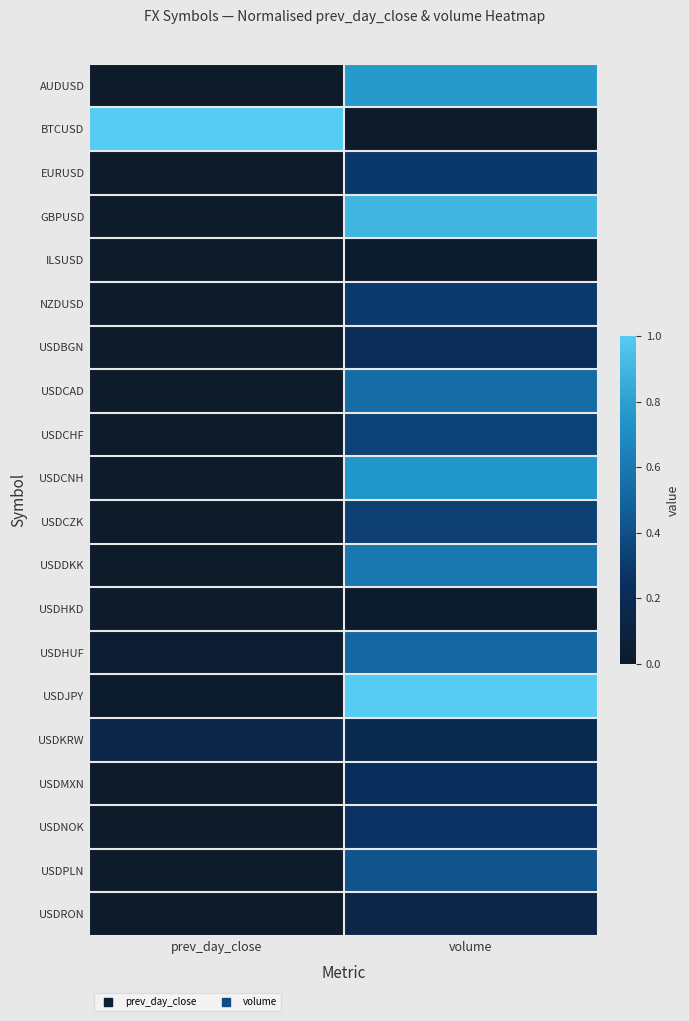

Reading right to left, extract all data points from this chart.

AUDUSD: volume=0.8	prev_day_close=0.0
BTCUSD: volume=0.0	prev_day_close=1.0
EURUSD: volume=0.3	prev_day_close=0.0
GBPUSD: volume=0.9	prev_day_close=0.0
ILSUSD: volume=0.0	prev_day_close=0.0
NZDUSD: volume=0.3	prev_day_close=0.0
USDBGN: volume=0.2	prev_day_close=0.0
USDCAD: volume=0.5	prev_day_close=0.0
USDCHF: volume=0.3	prev_day_close=0.0
USDCNH: volume=0.8	prev_day_close=0.0
USDCZK: volume=0.3	prev_day_close=0.0
USDDKK: volume=0.6	prev_day_close=0.0
USDHKD: volume=0.0	prev_day_close=0.0
USDHUF: volume=0.5	prev_day_close=0.0
USDJPY: volume=1.0	prev_day_close=0.0
USDKRW: volume=0.2	prev_day_close=0.1
USDMXN: volume=0.2	prev_day_close=0.0
USDNOK: volume=0.3	prev_day_close=0.0
USDPLN: volume=0.4	prev_day_close=0.0
USDRON: volume=0.1	prev_day_close=0.0